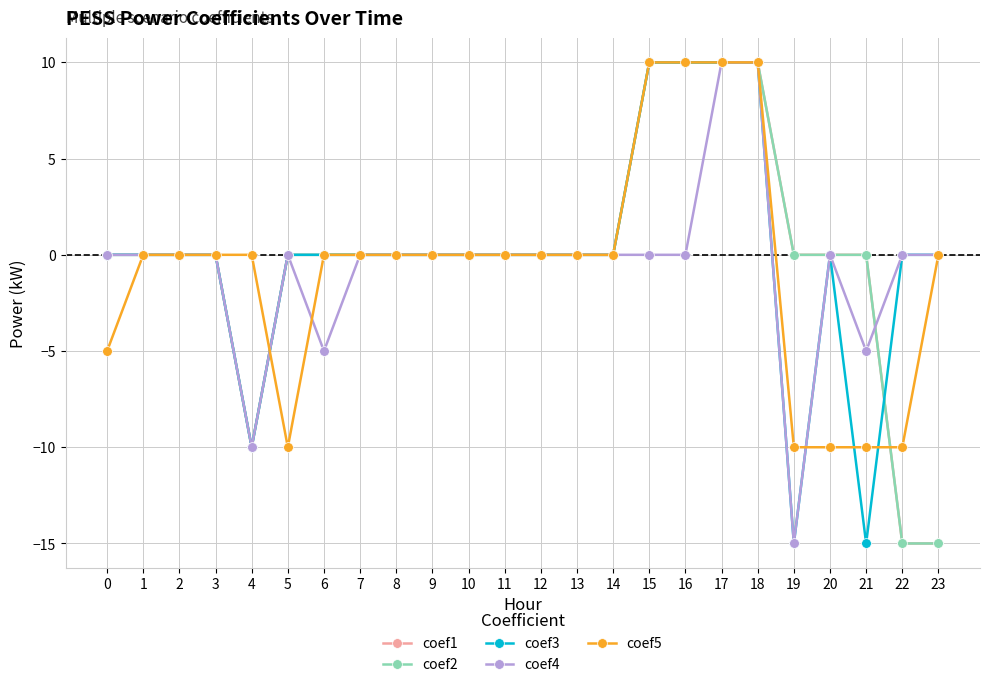

How many lines are shown in the chart?

5